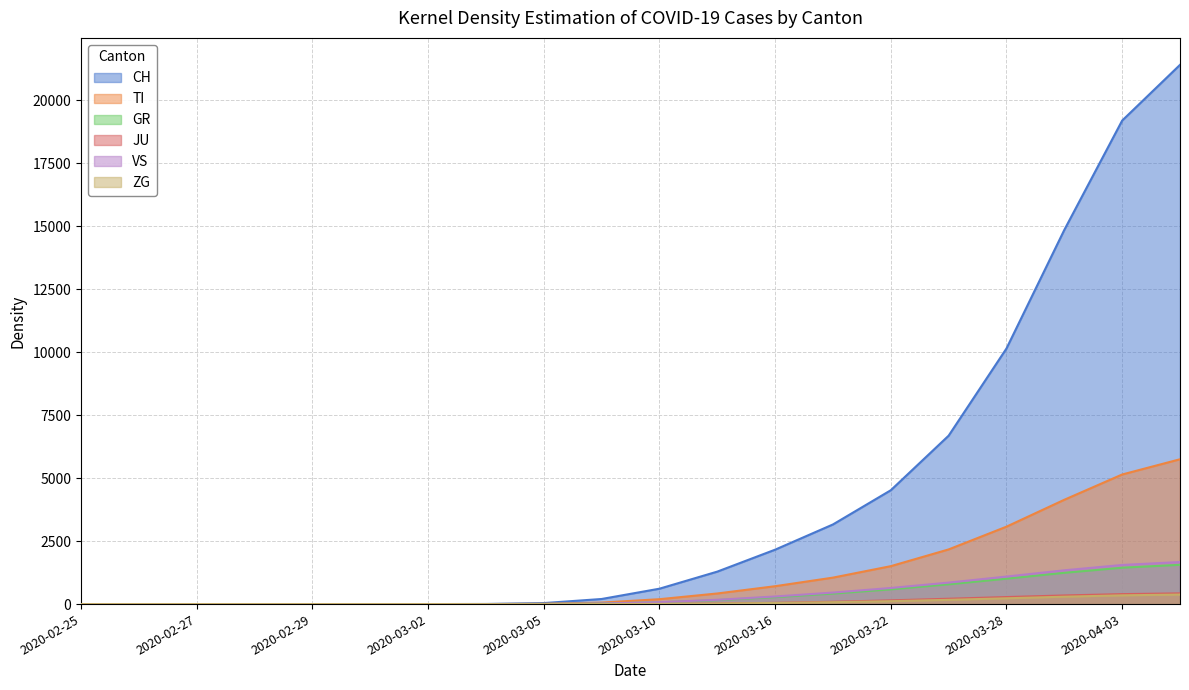

The value of JU at 2020-04-03 is 578.6. True or false?

False